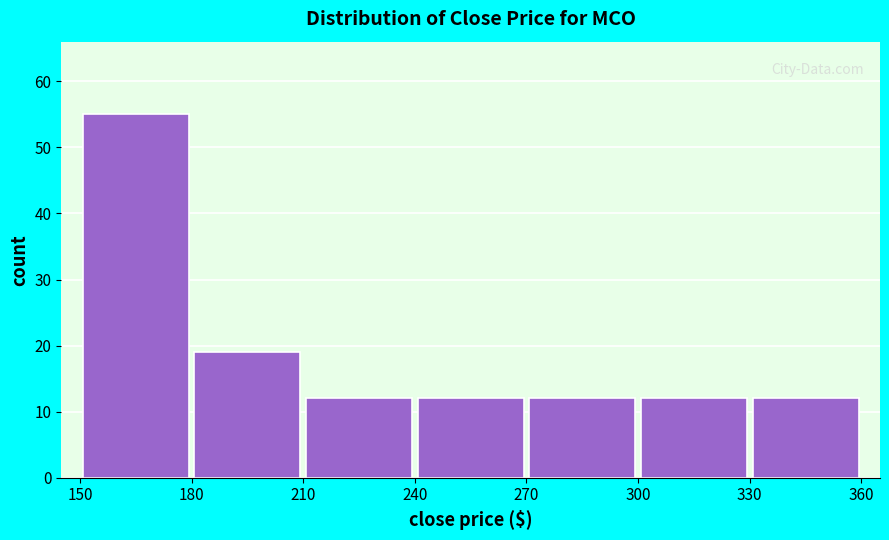

Reading left to right, list every bar in this chart as the range it spans on the x-axis followed by its height. The values are not printed on the chart, so give them approximately, as read against the axis.

150 to 180: 55
180 to 210: 19
210 to 240: 12
240 to 270: 12
270 to 300: 12
300 to 330: 12
330 to 360: 12